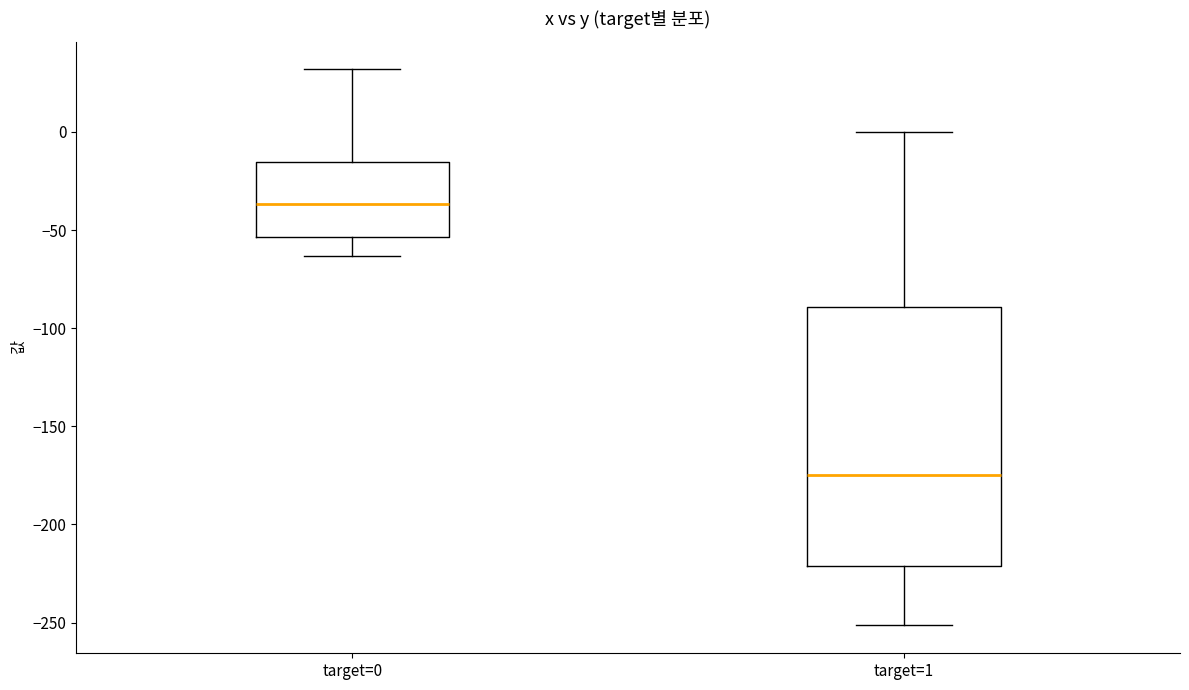

Comparing the boxes themselves (not the whiskers), which one is the tallest?

target=1